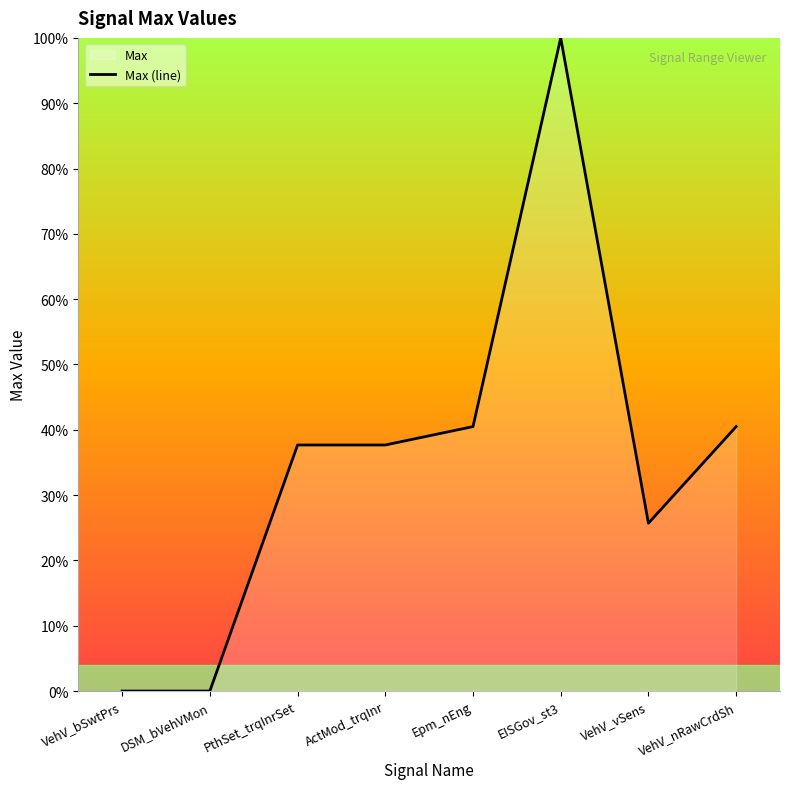

Count the number of categories in the chart.

8